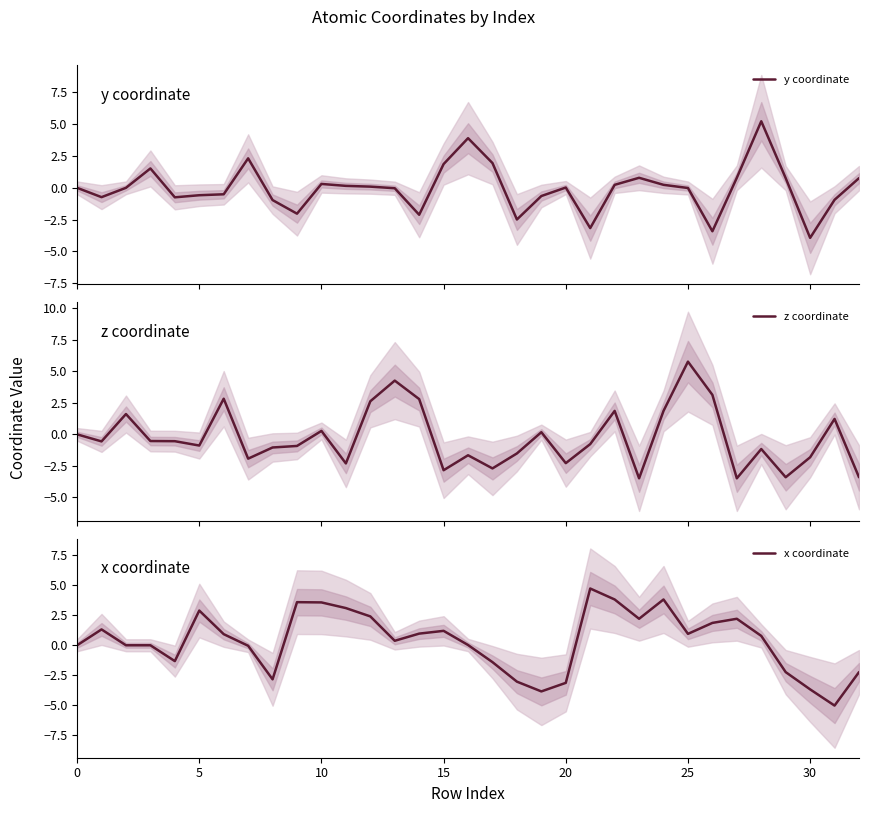

At 19, list the series in order from smallest to largest.

x coordinate, y coordinate, z coordinate